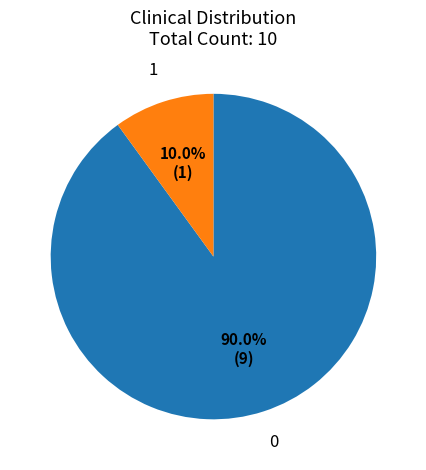

What percentage do 1 and 0 together represent?

100.0%